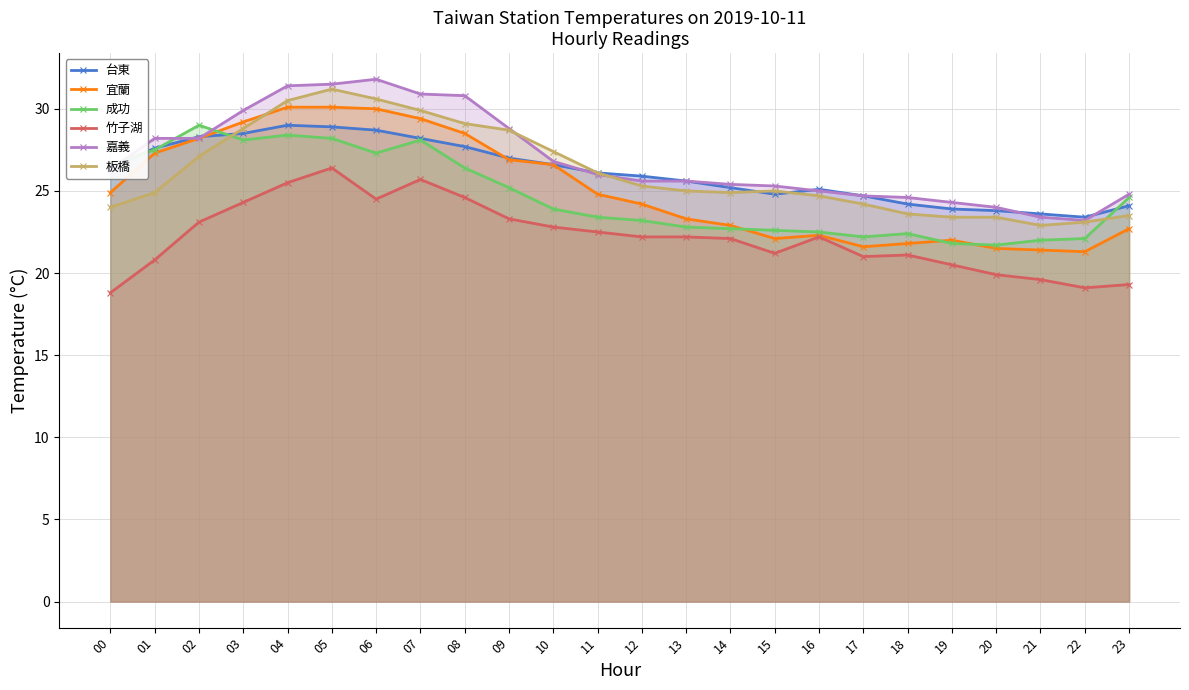

What is the total value across all series at 04?

174.9